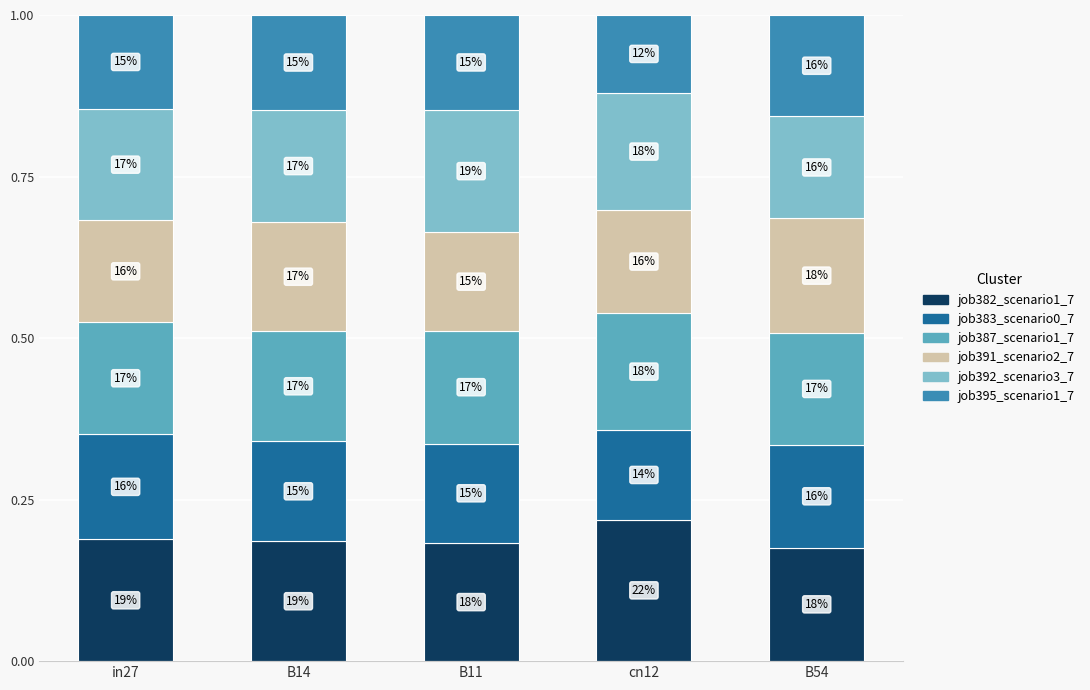

How many bars are there in total?

5